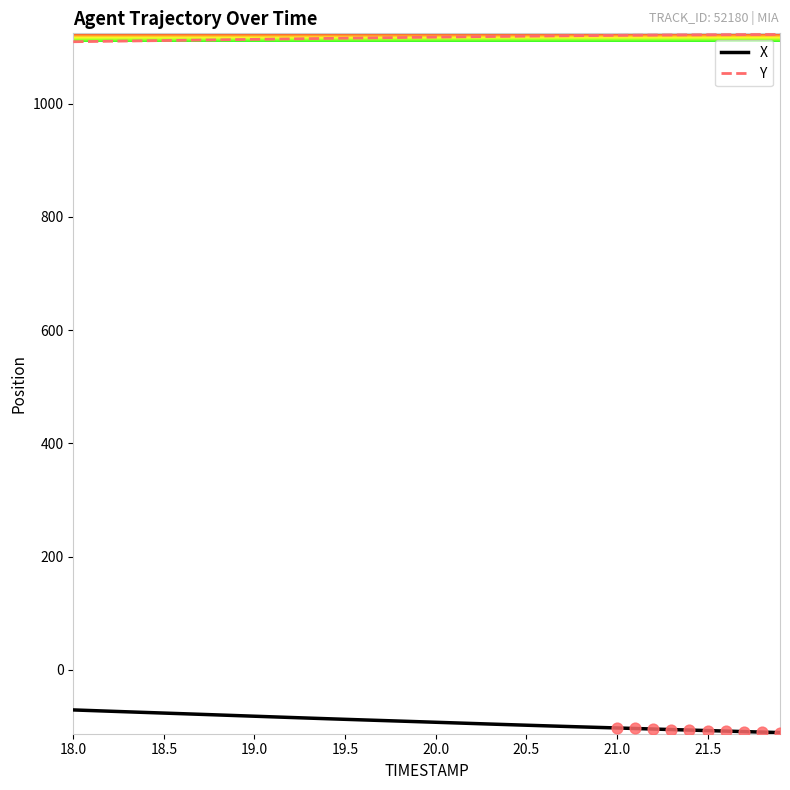

At how many categories does at least one series exceed 935?

40